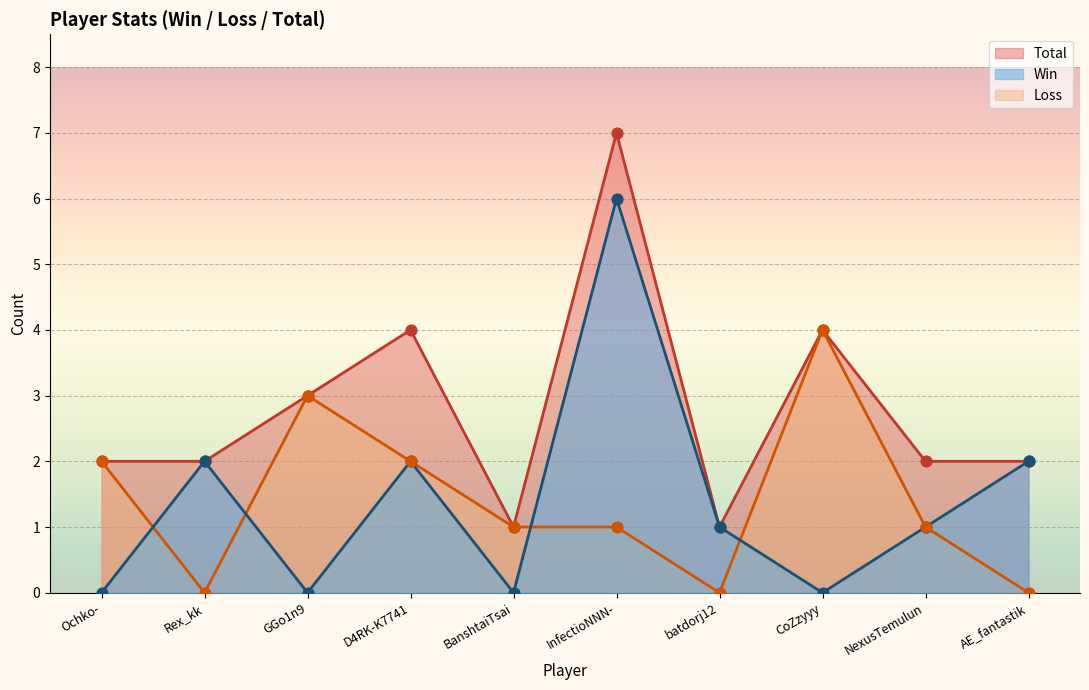

Which series has the largest Y range (max minus min)?

Win